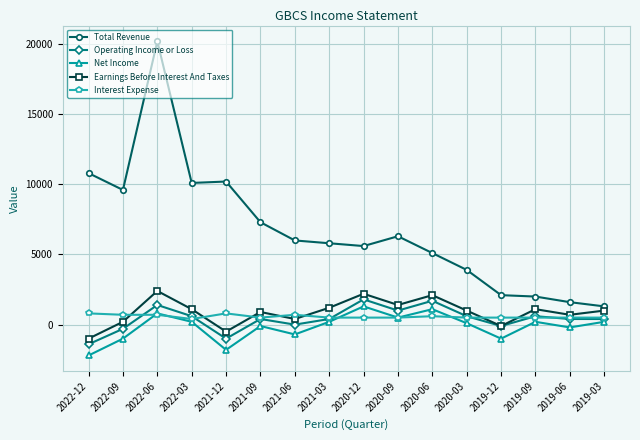

At which label does Total Revenue reach its peak?

2022-06